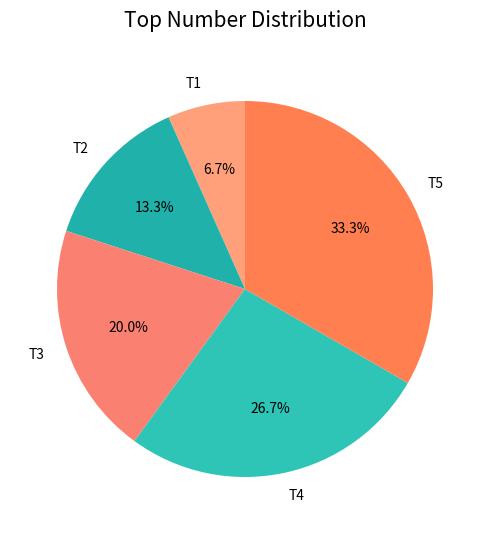

Does any single category account for the majority?

No